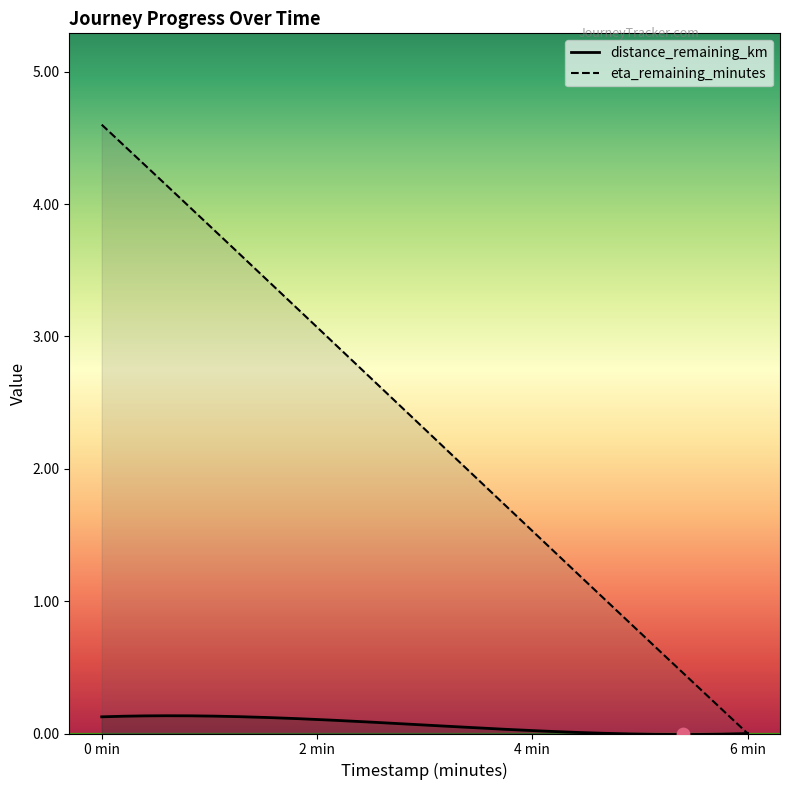

Which series has the widest spread of Y values?

eta_remaining_minutes